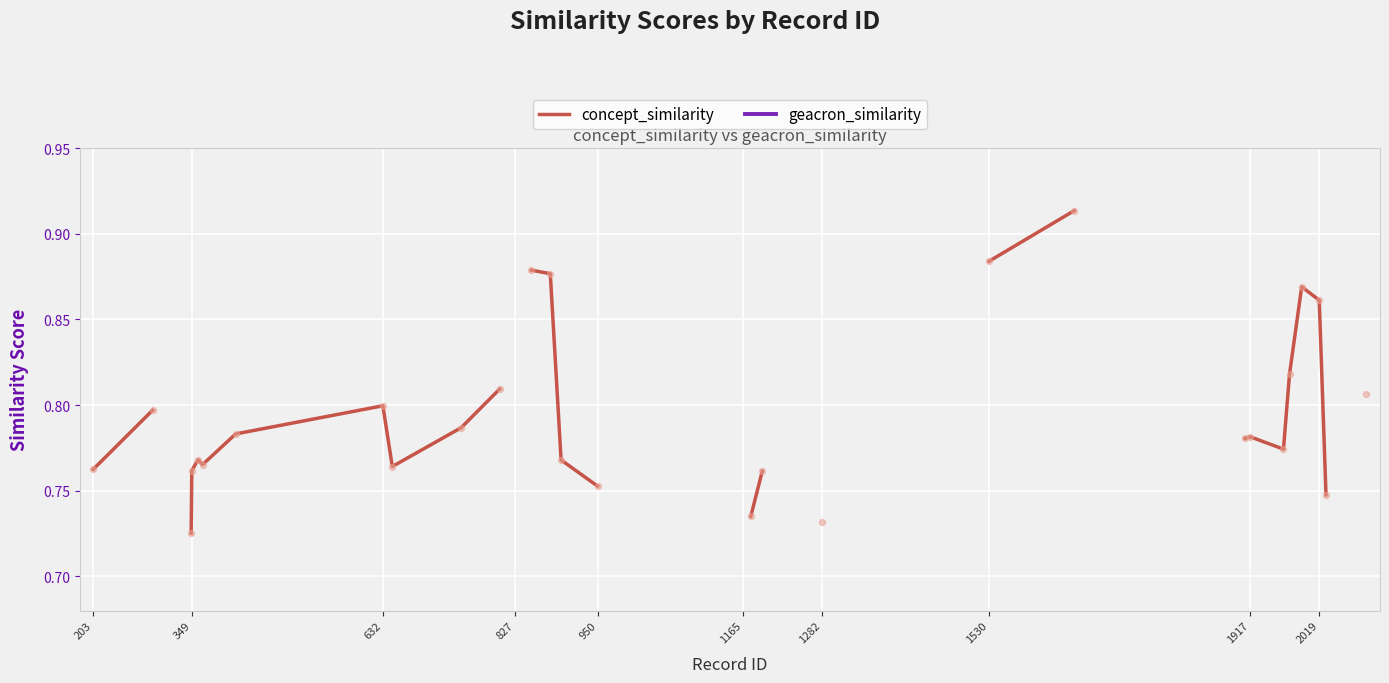

Which series reaches the minimum Y coordinate?

concept_similarity